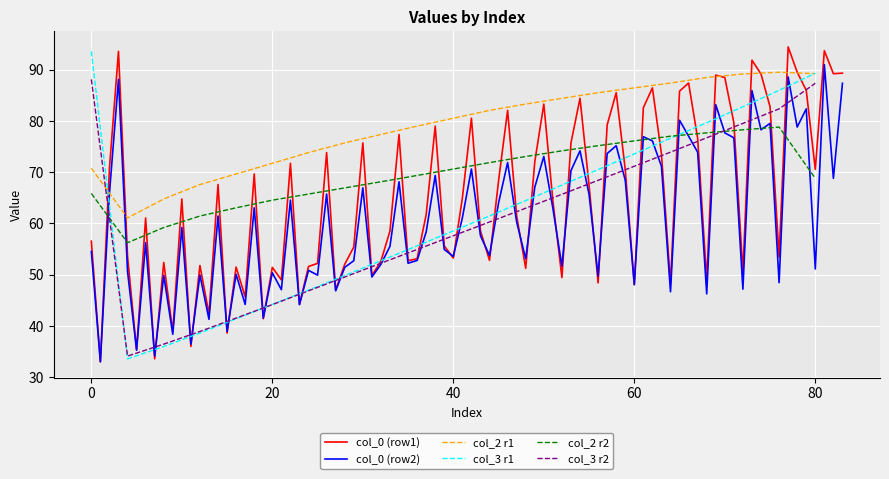

What is the minimum value for col_3 r1?

33.6